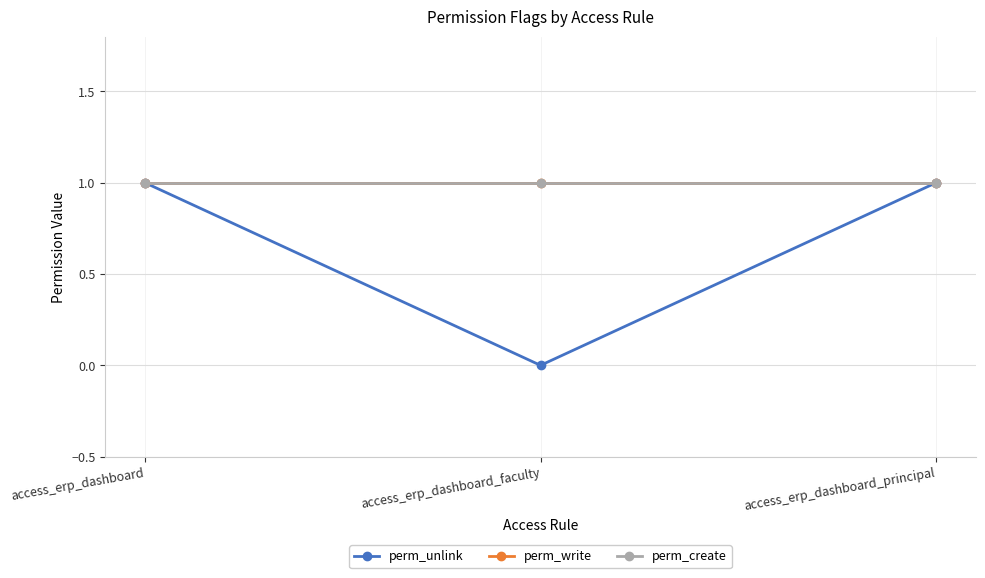

Is this an area chart (filled region under the line)?

No